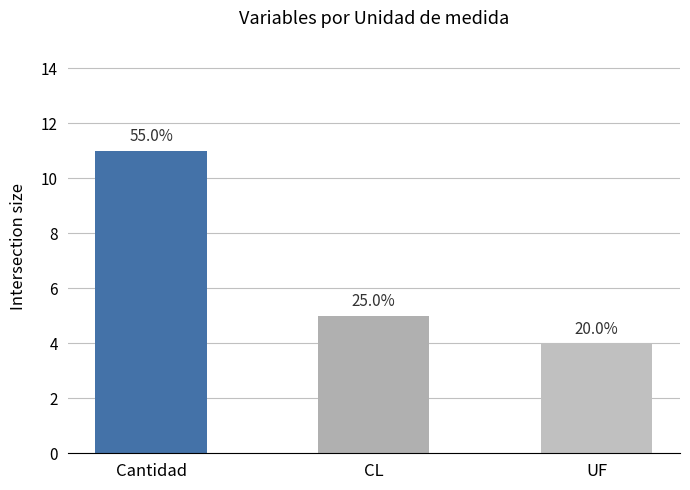

The chart shows a value of 7 at UF. True or false?

False